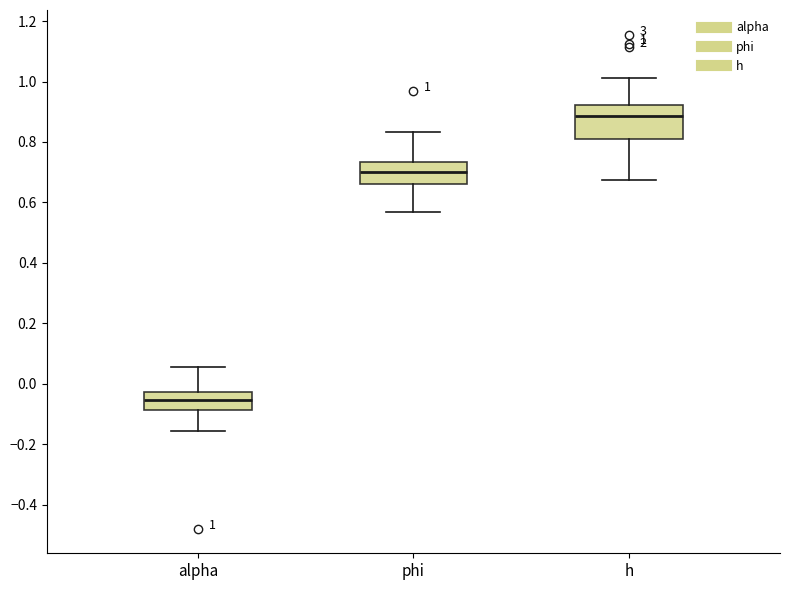

Which box's median line is the highest?

h